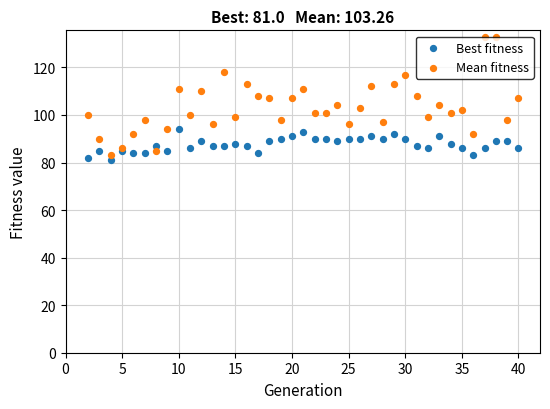

Which series has the largest Y range (max minus min)?

Mean fitness